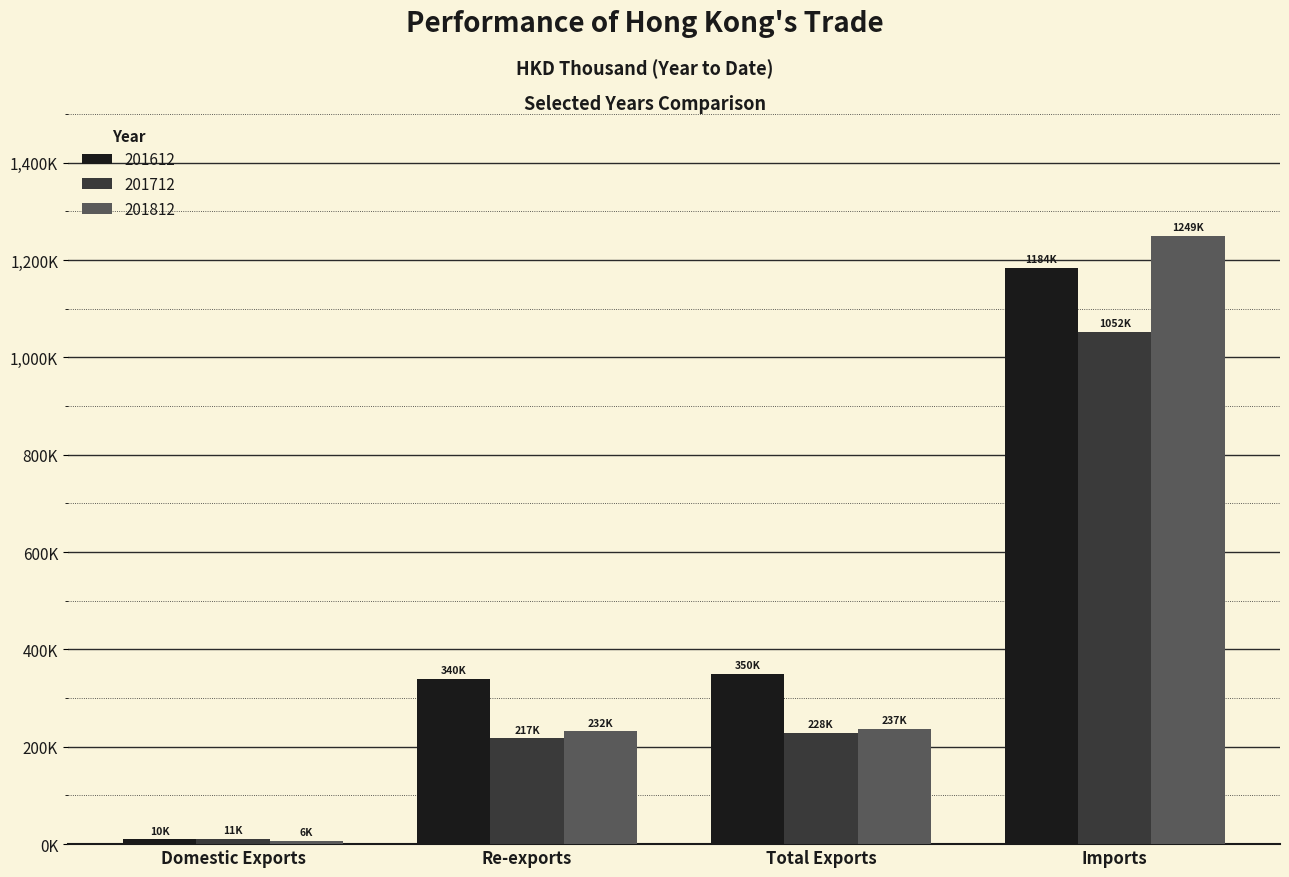

What is the label of the 2nd bar from the left?

Re-exports